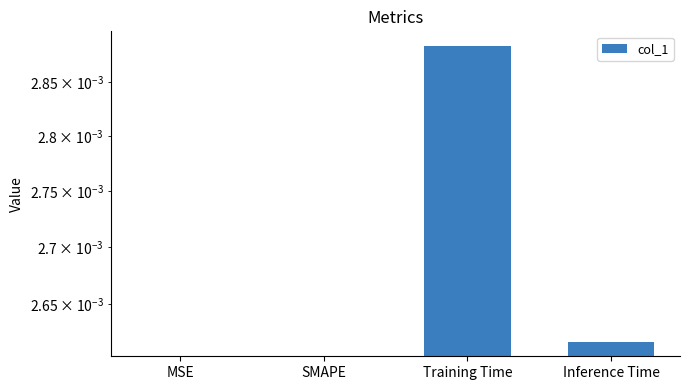

What is the label of the 1st bar from the left?

MSE